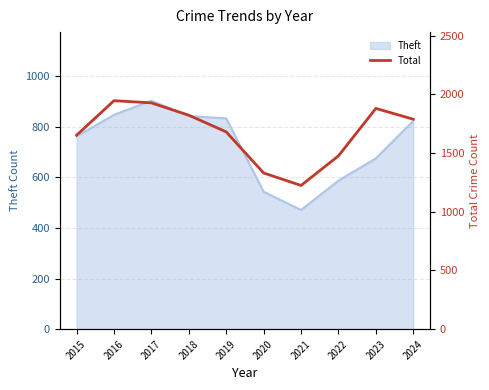

What is the sum of the values at 2023 and 2018?

3702